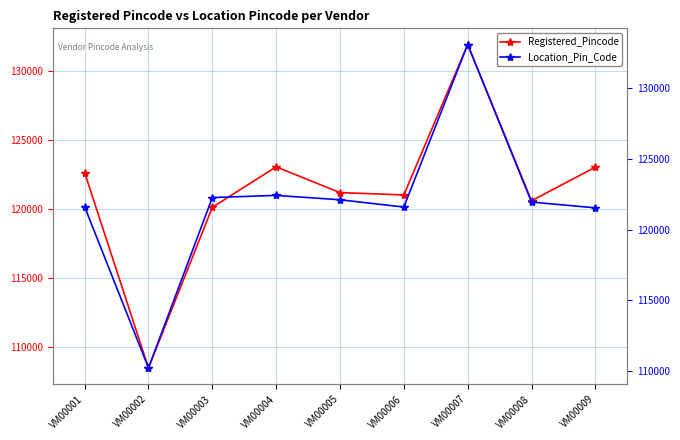

At VM00001, list the series in order from largest to smallest.

Registered_Pincode, Location_Pin_Code